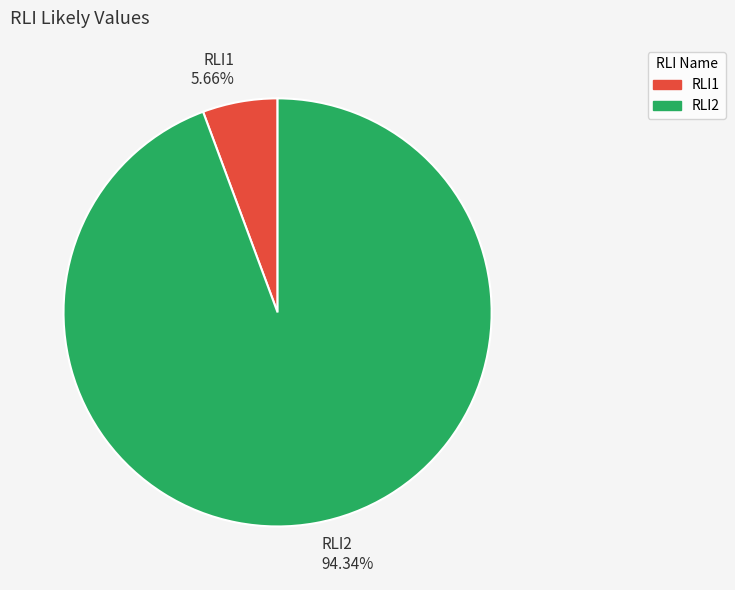

What is the total percentage of RLI1 and RLI2?

100.0%